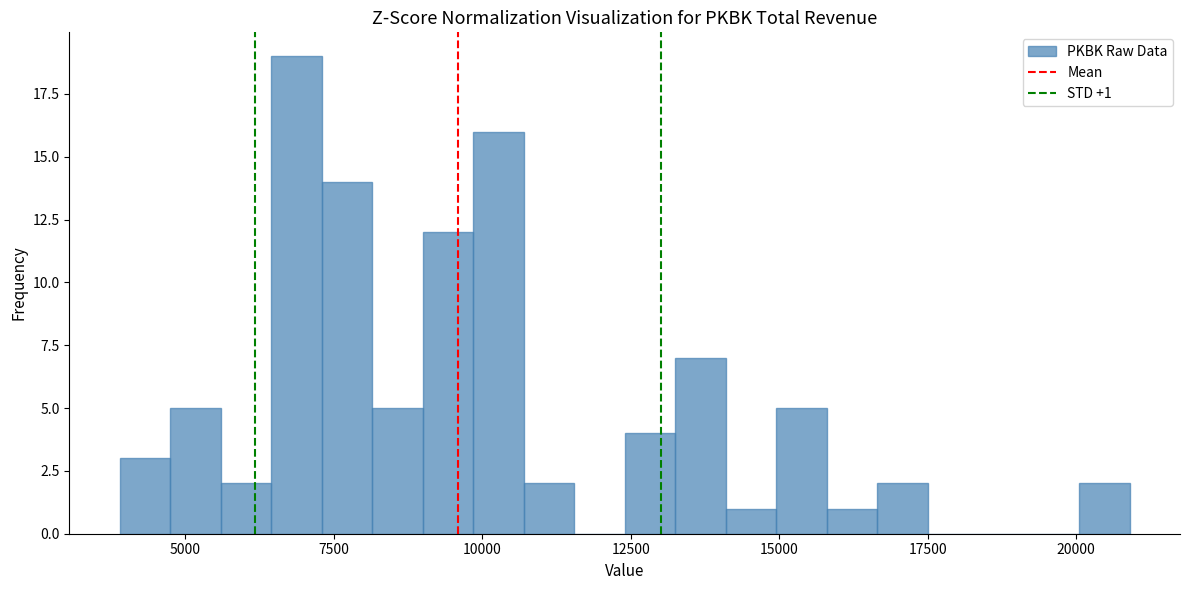

Read against the x-axis, roughly where is the centre of the tallest bar?

7000